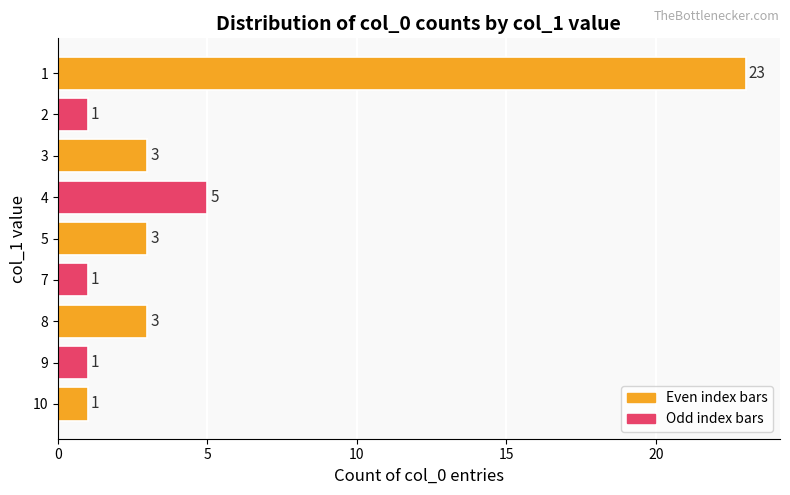

Approximately how many times larger is the value at 1 compared to 2?

23.0